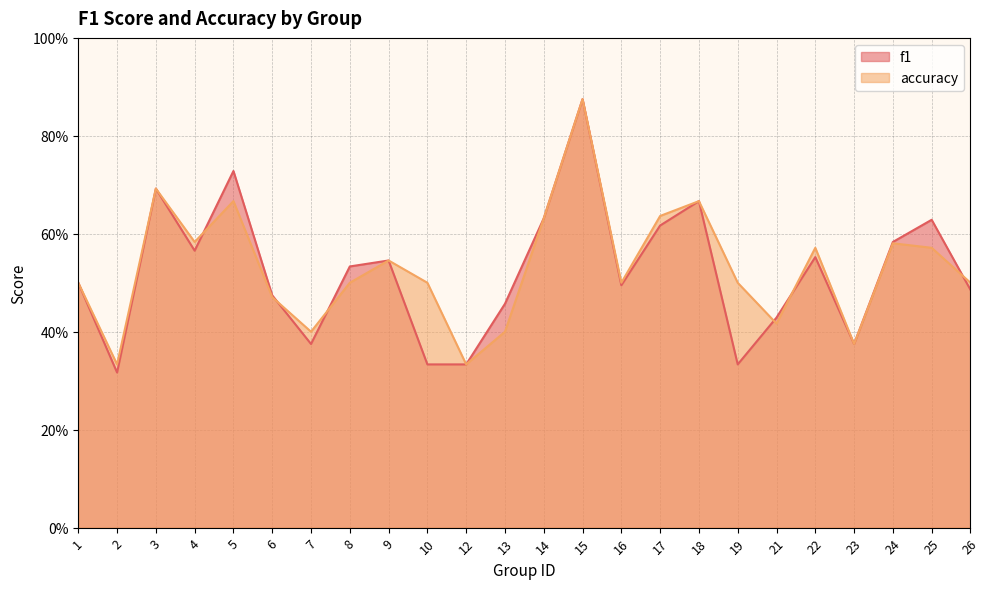

In accuracy, how many points are lower than both neighbors (excluding endpoints)?

7